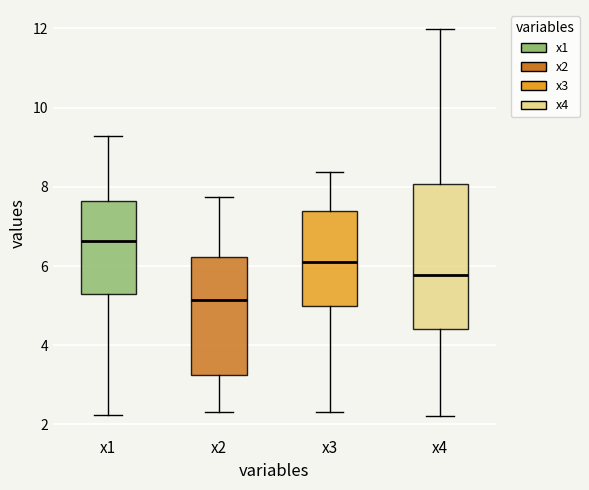

Where does the upper whisker of the box for x1 end on the y-axis? The values are not printed on the chart, so give them approximately, as read against the axis.

9.2